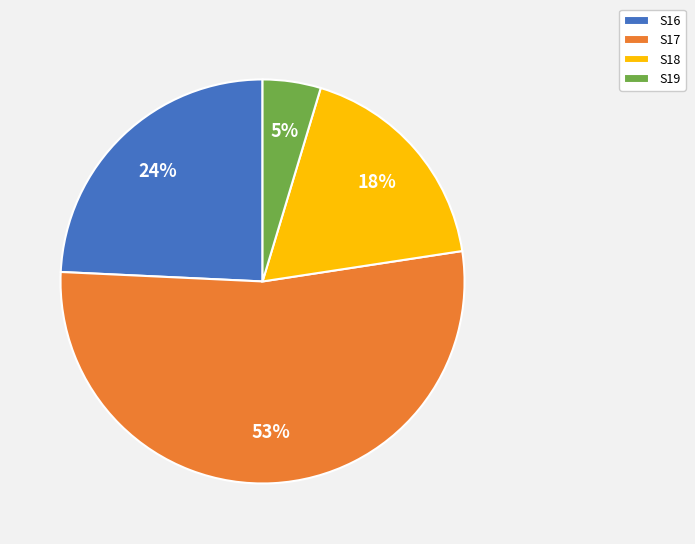

To the nearest percent, what is the combined percentage of S17 and S19?

58%